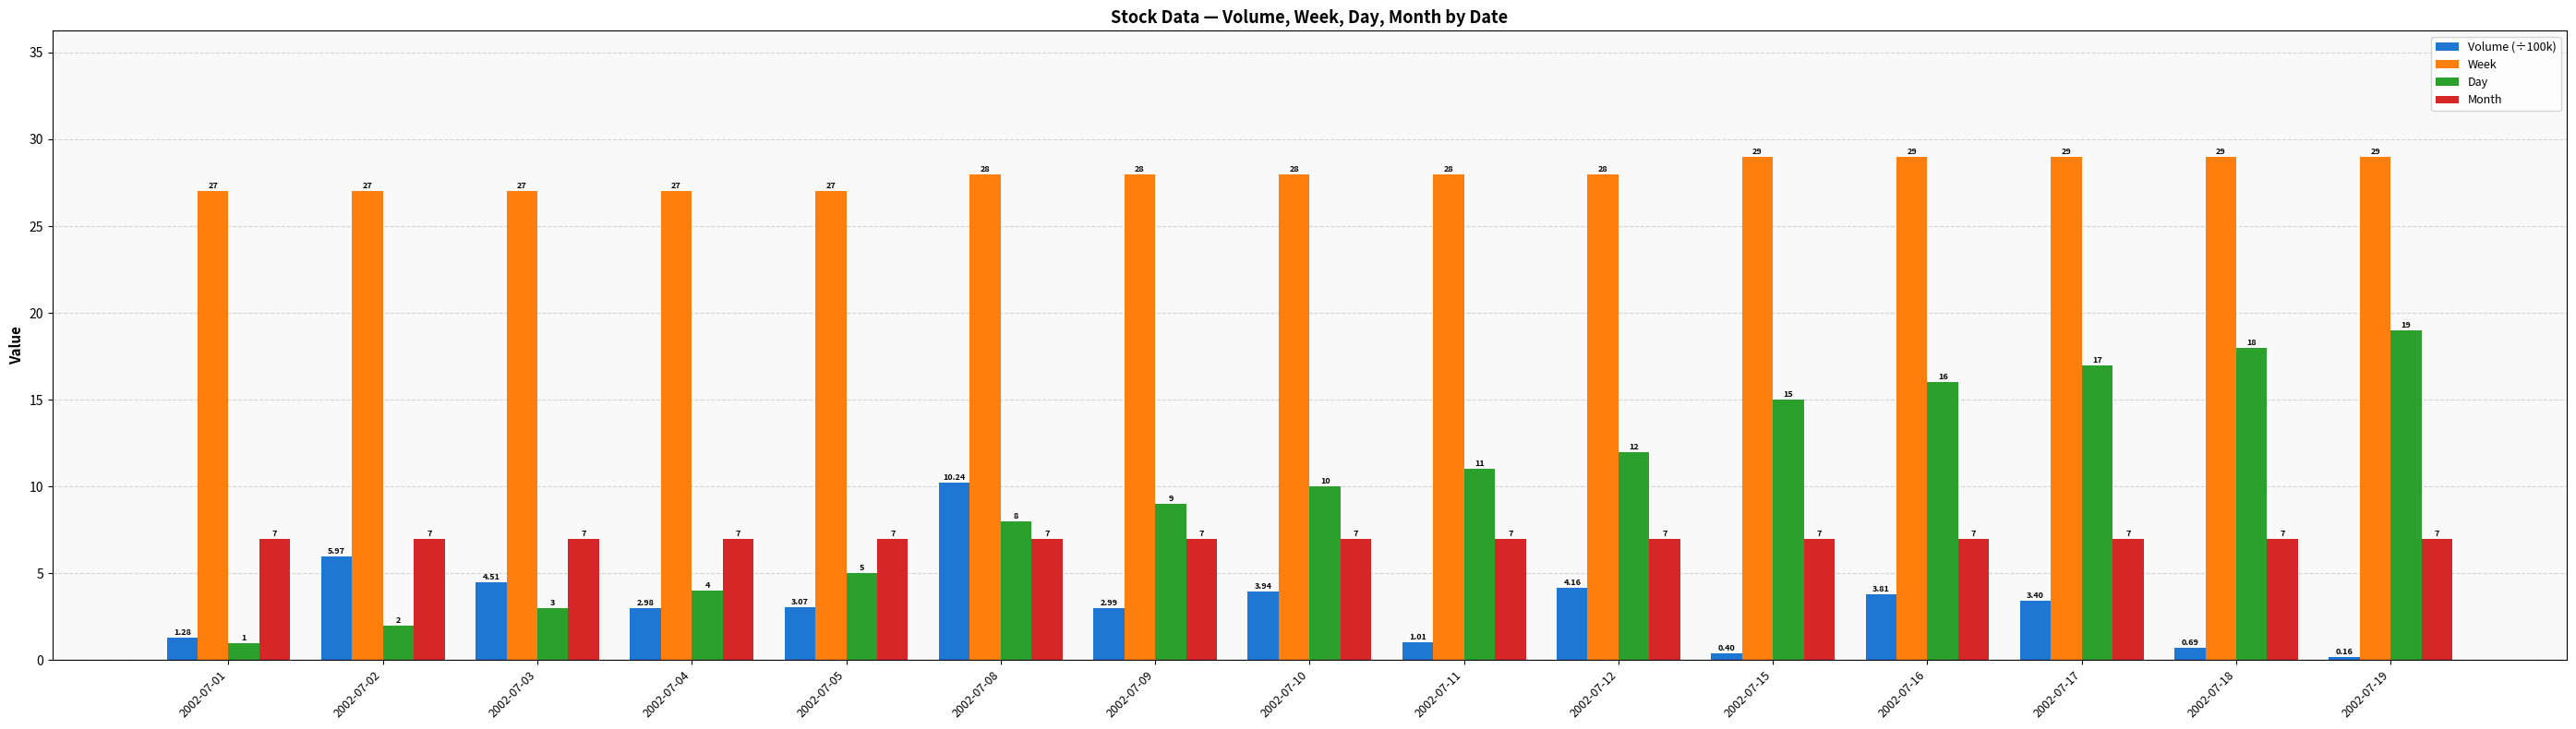

What is the average value of the Volume (÷100k) series?

3.2